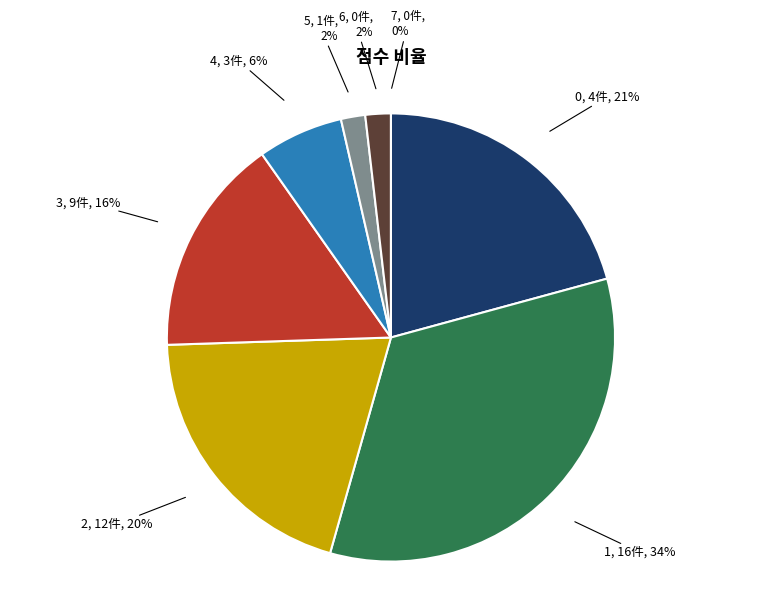

Between 4 and 6, which is larger?

4